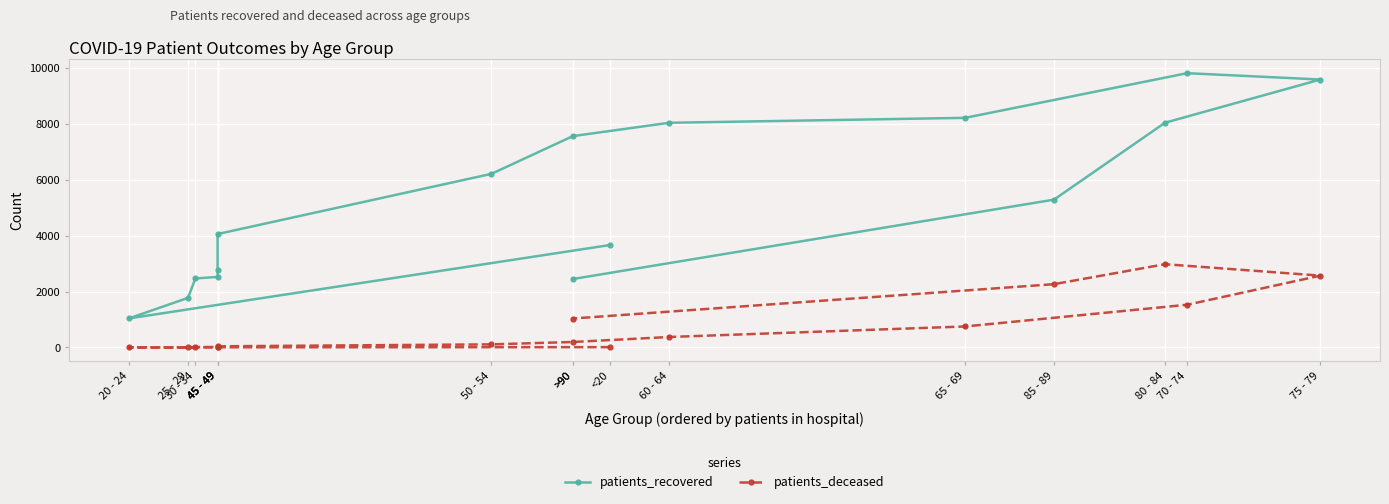

How many interior local peaks does the patients_deceased series have?

1